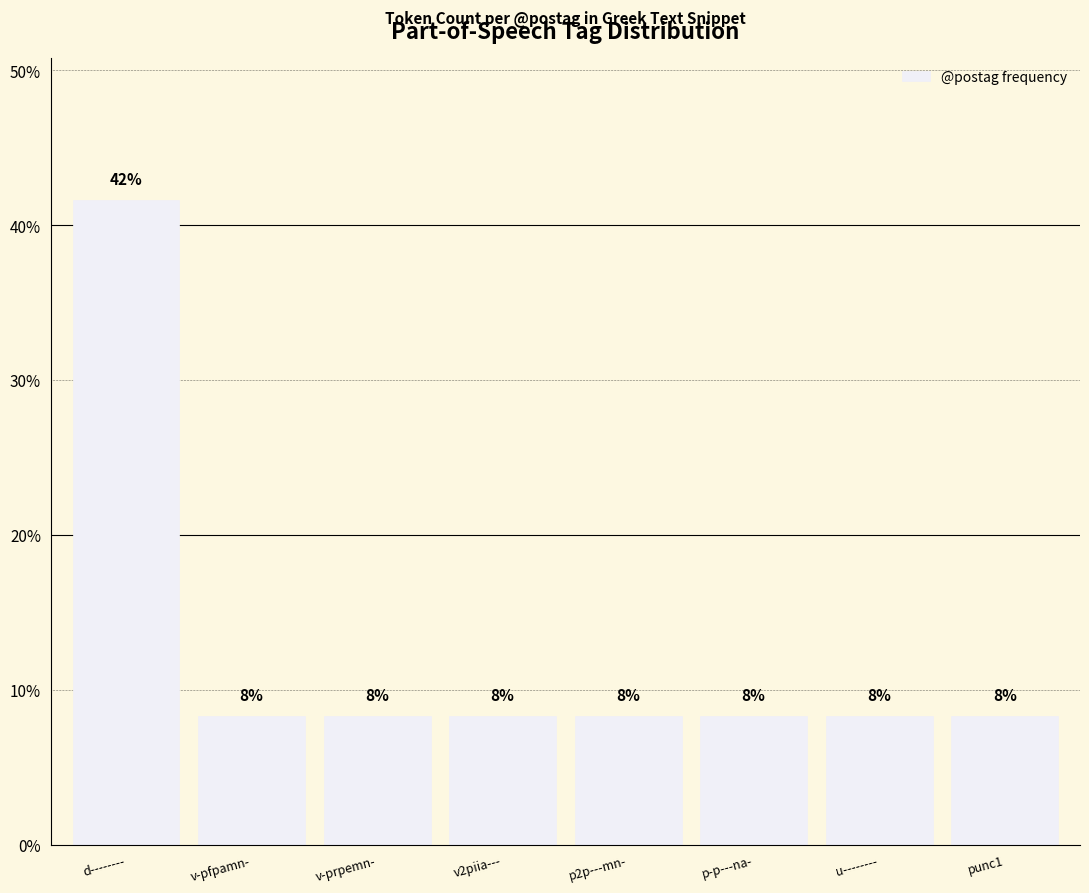

Which has a higher value, u-------- or punc1?

u--------